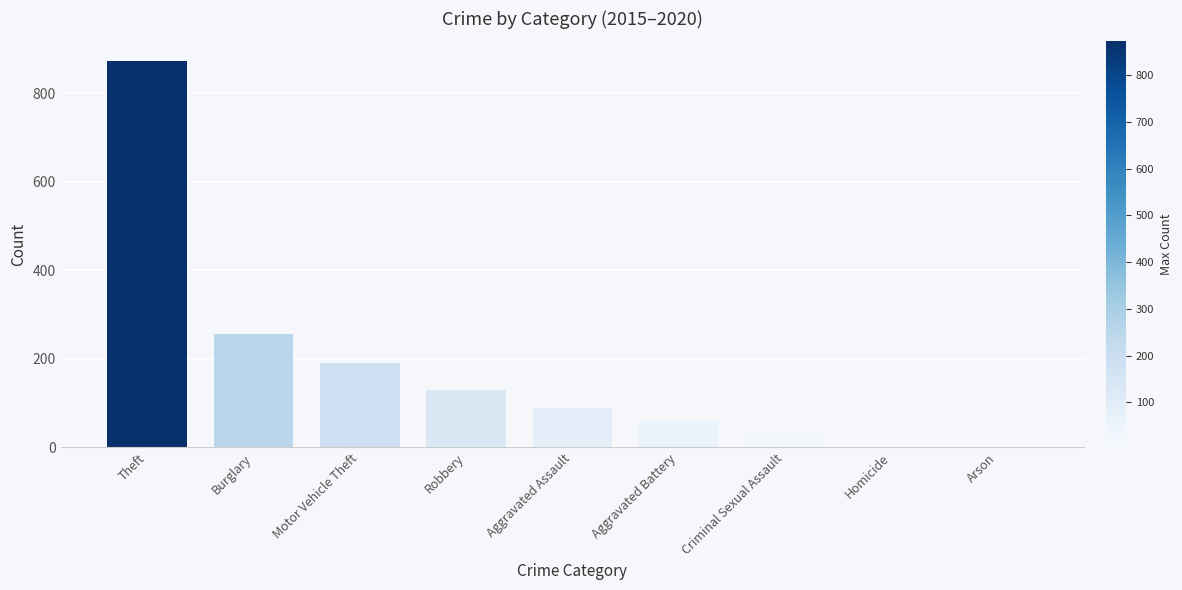

What is the average value?

182